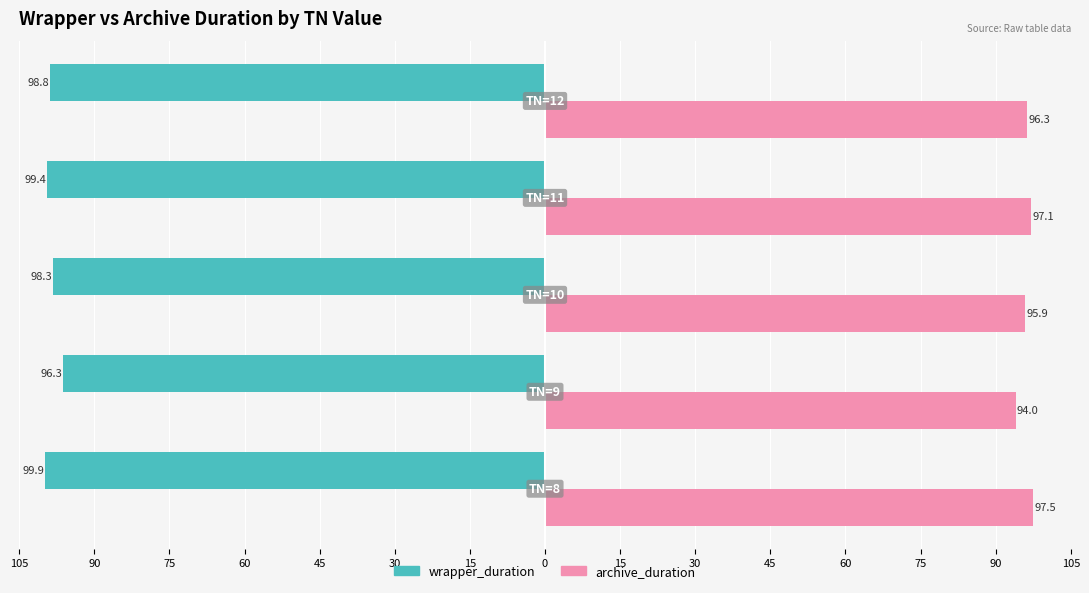

What are all the series names shown in the legend?

wrapper_duration, archive_duration